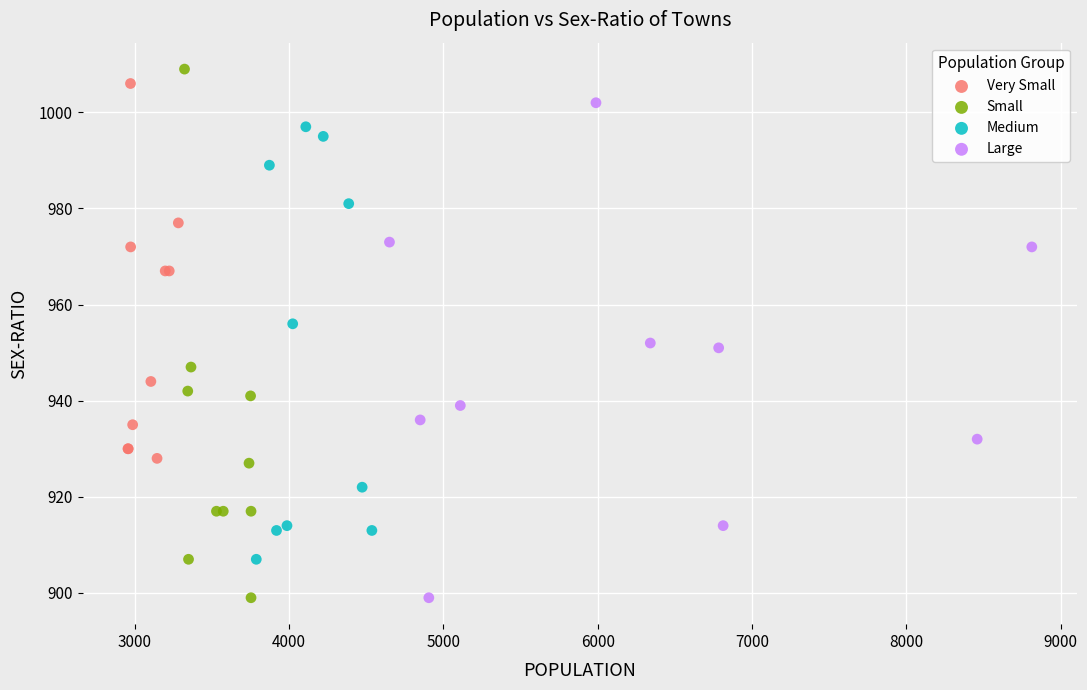

Which series has the widest spread of Y values?

Small